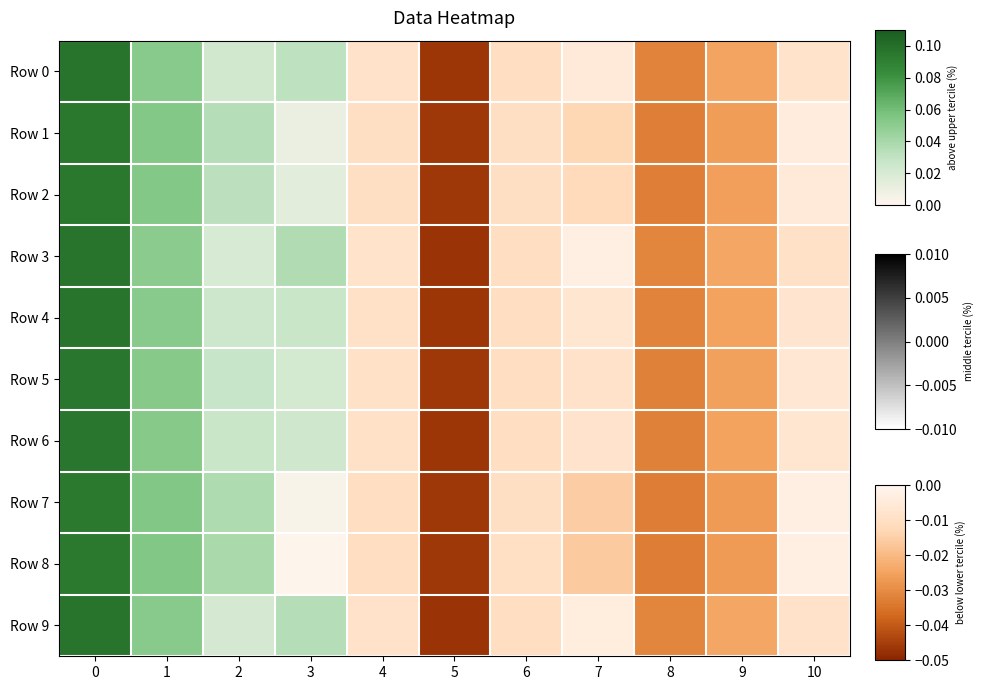

Reading left to right, list all the values displayed in this chart.

Row 0: 0=0.1	1=0.1	2=0.0	3=0.1	4=0.0	5=-0.0	6=0.0	7=0.0	8=-0.0	9=-0.0	10=0.0
Row 1: 0=0.1	1=0.1	2=0.1	3=0.0	4=0.0	5=-0.0	6=0.0	7=0.0	8=-0.0	9=-0.0	10=0.0
Row 2: 0=0.1	1=0.1	2=0.1	3=0.0	4=0.0	5=-0.0	6=0.0	7=0.0	8=-0.0	9=-0.0	10=0.0
Row 3: 0=0.1	1=0.1	2=0.0	3=0.1	4=0.0	5=-0.0	6=0.0	7=0.0	8=-0.0	9=-0.0	10=0.0
Row 4: 0=0.1	1=0.1	2=0.0	3=0.0	4=0.0	5=-0.0	6=0.0	7=0.0	8=-0.0	9=-0.0	10=0.0
Row 5: 0=0.1	1=0.1	2=0.1	3=0.0	4=0.0	5=-0.0	6=0.0	7=0.0	8=-0.0	9=-0.0	10=0.0
Row 6: 0=0.1	1=0.1	2=0.0	3=0.0	4=0.0	5=-0.0	6=0.0	7=0.0	8=-0.0	9=-0.0	10=0.0
Row 7: 0=0.1	1=0.1	2=0.1	3=0.0	4=0.0	5=-0.0	6=0.0	7=0.0	8=-0.0	9=-0.0	10=0.0
Row 8: 0=0.1	1=0.1	2=0.1	3=0.0	4=0.0	5=-0.0	6=0.0	7=0.0	8=-0.0	9=-0.0	10=0.0
Row 9: 0=0.1	1=0.1	2=0.0	3=0.1	4=0.0	5=-0.0	6=0.0	7=0.0	8=-0.0	9=-0.0	10=0.0